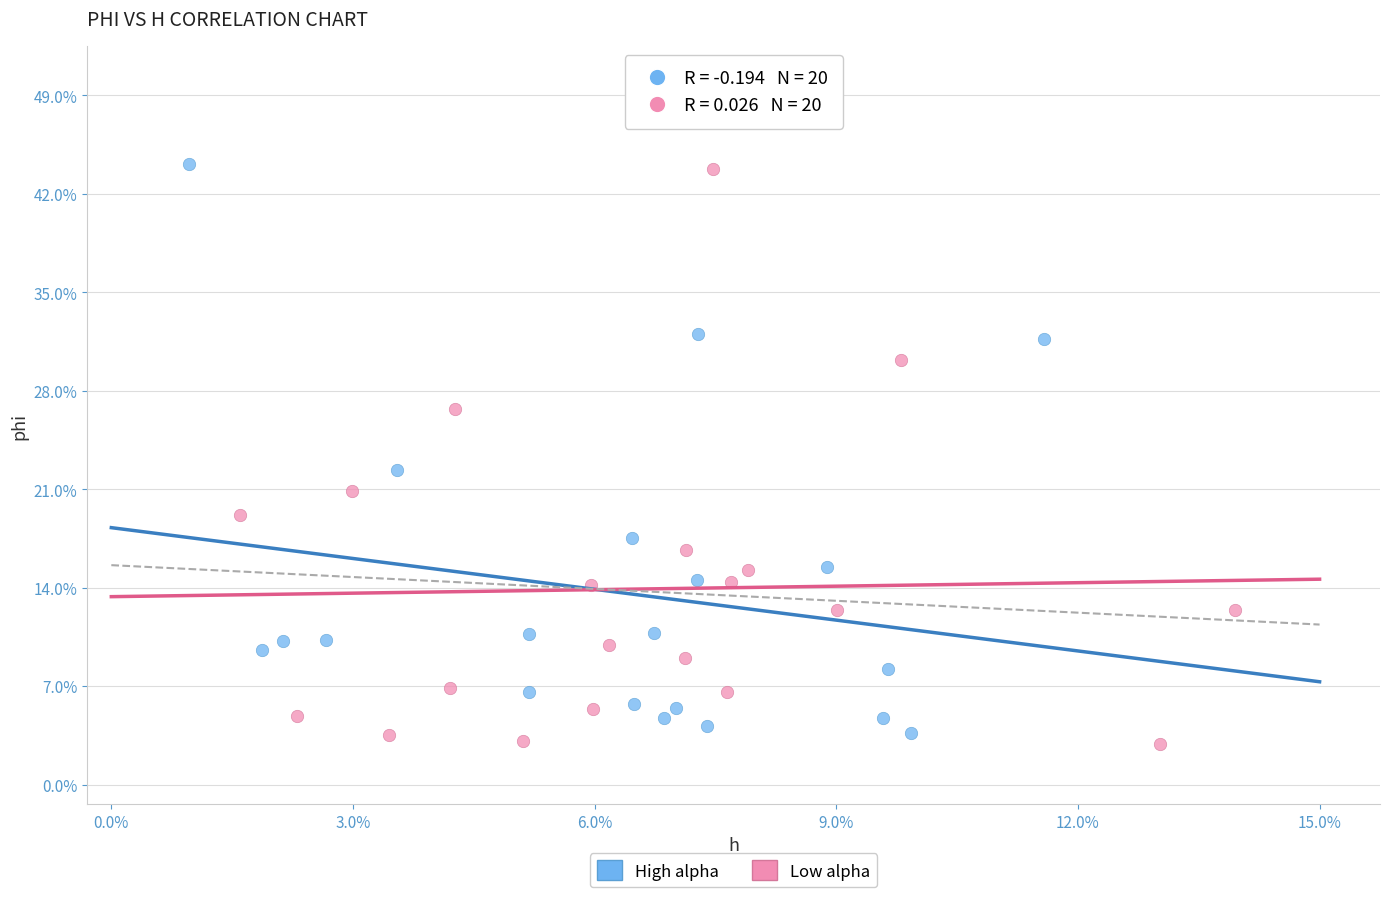

Which series reaches the minimum Y coordinate?

Low alpha